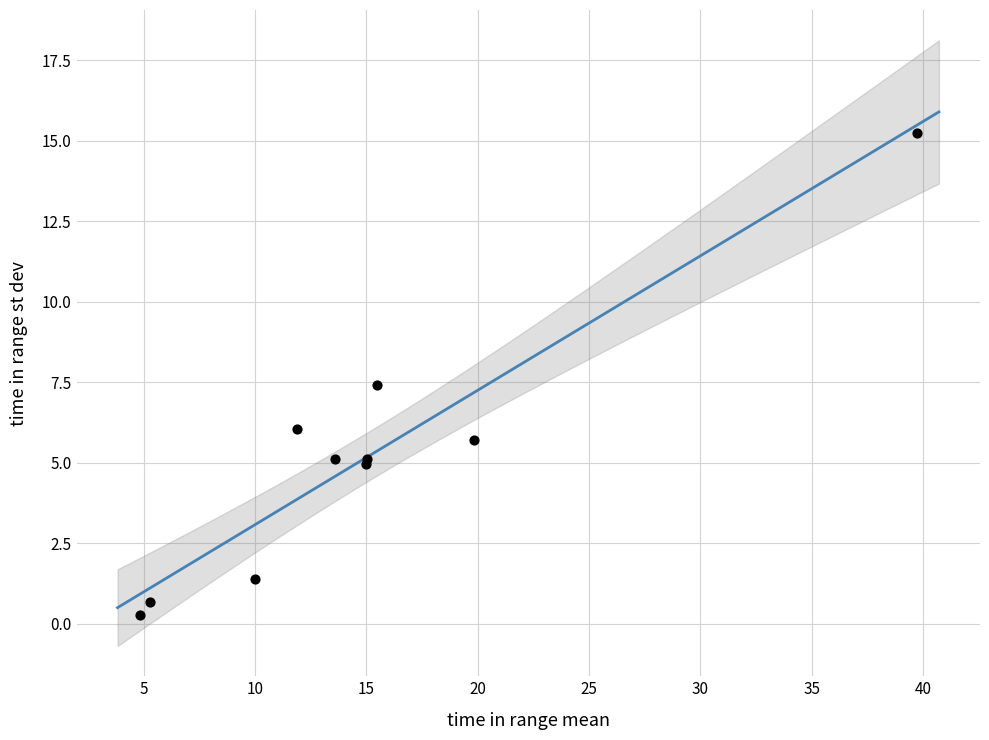

What Y value in the scatter plot is closest to 7?

7.4